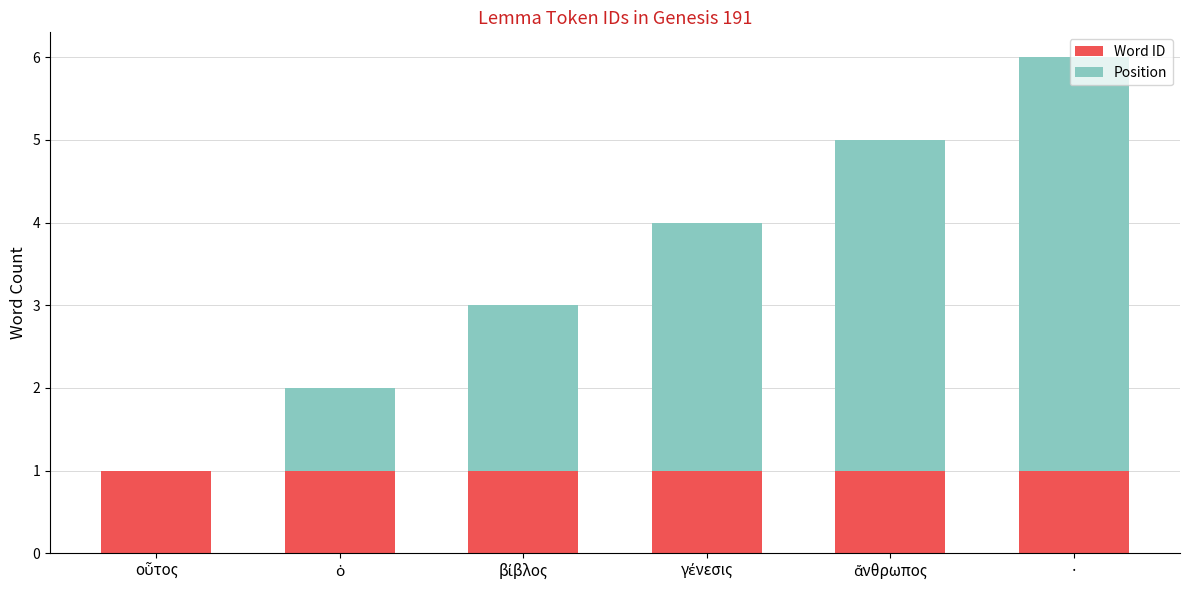

At which category is the sum across all series the highest?

·